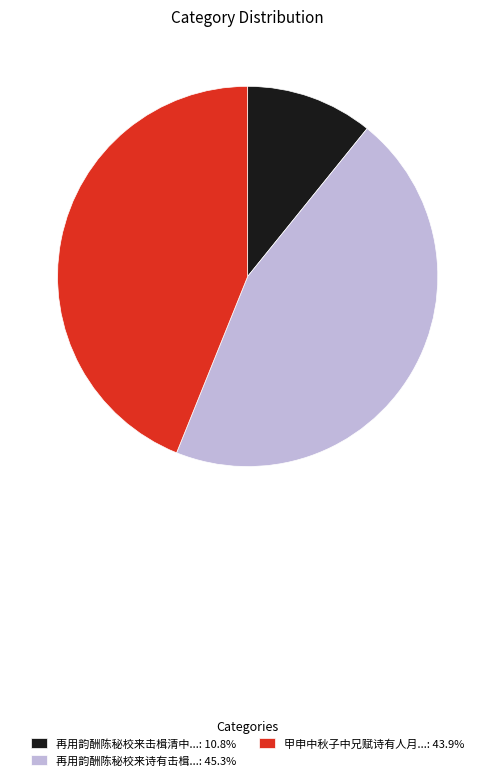

Do 甲申中秋子中兄赋诗有人月...: 43.9% and 再用韵酬陈秘校来诗有击楫...: 45.3% together represent more than half of the pie?

Yes